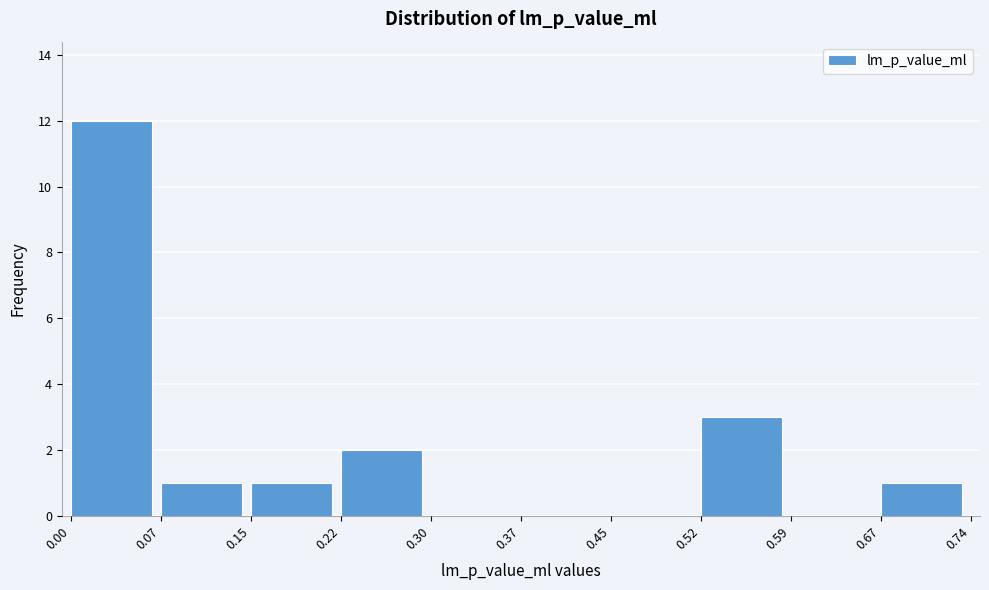

Over which range of the x-axis is the bar tallest?

0.00 to 0.07